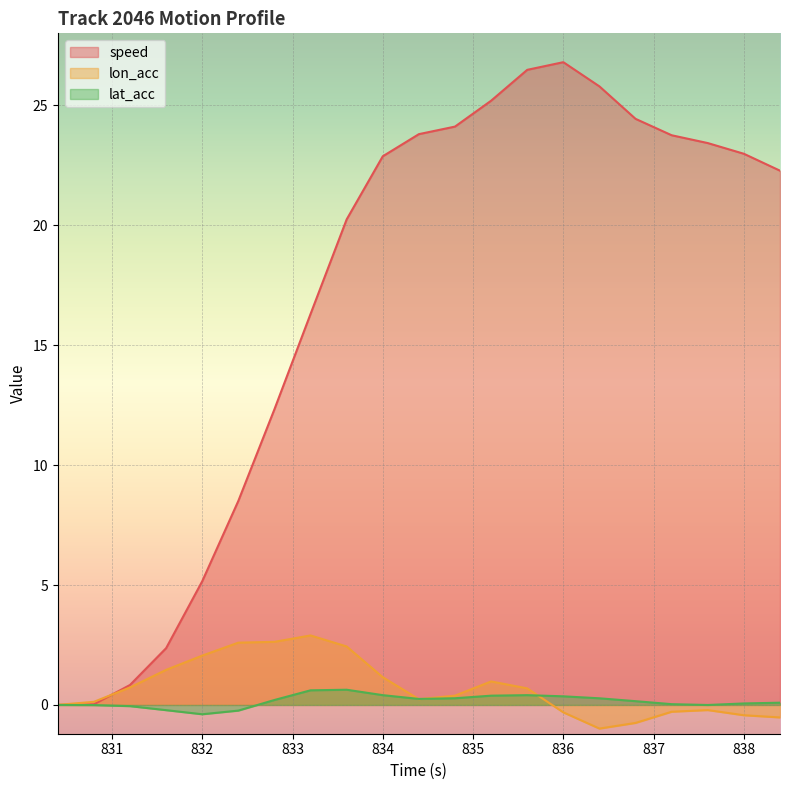

What position from the right is 834.8?

10